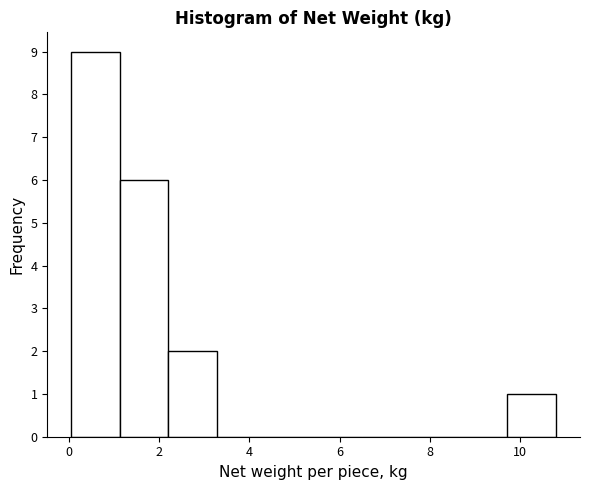

Reading left to right, transcribe this chart: for each bar, give the range it covers on the x-axis and its height. Neither the bar edges nor the heights are printed on the chart, so give them approximately, as read against the axes.

0.0 to 1.2: 9
1.2 to 2.2: 6
2.2 to 3.2: 2
3.2 to 4.4: 0
4.4 to 5.4: 0
5.4 to 6.6: 0
6.6 to 7.6: 0
7.6 to 8.6: 0
8.6 to 9.8: 0
9.8 to 10.8: 1